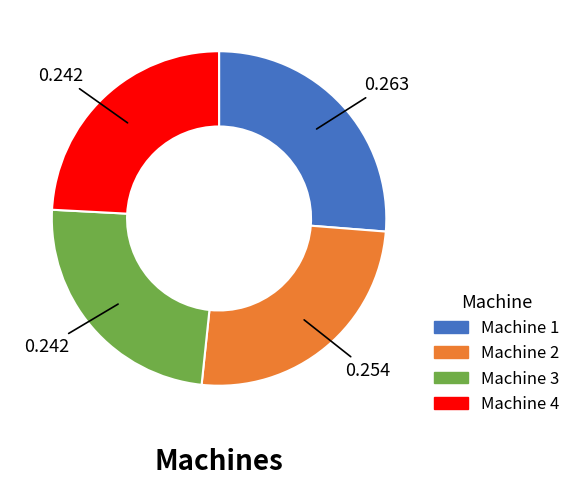

Does Machine 1 represent more than half of the total?

No